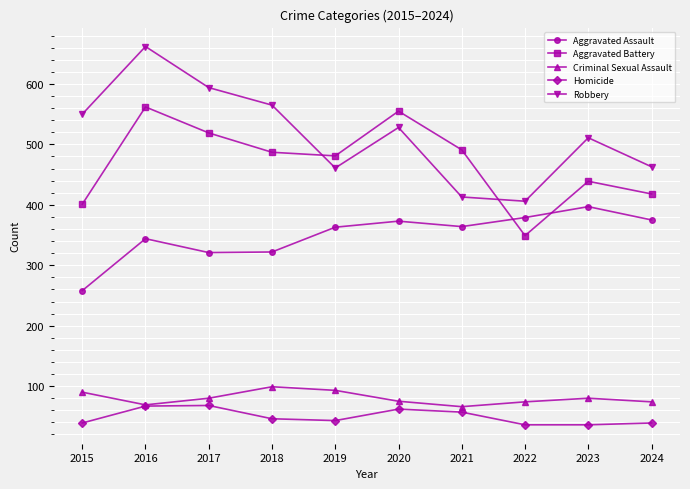

Does the chart have visible grid lines?

Yes